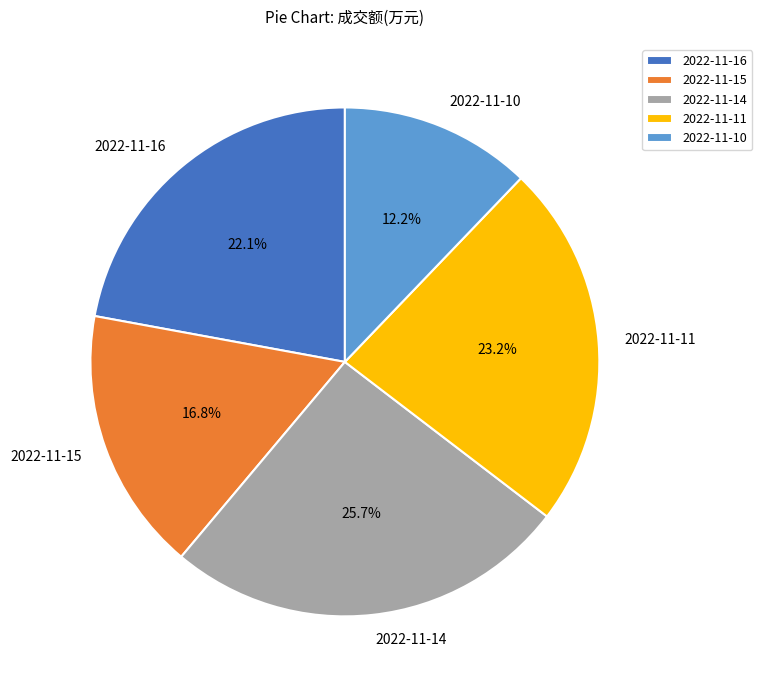

Which has a higher value, 2022-11-15 or 2022-11-14?

2022-11-14